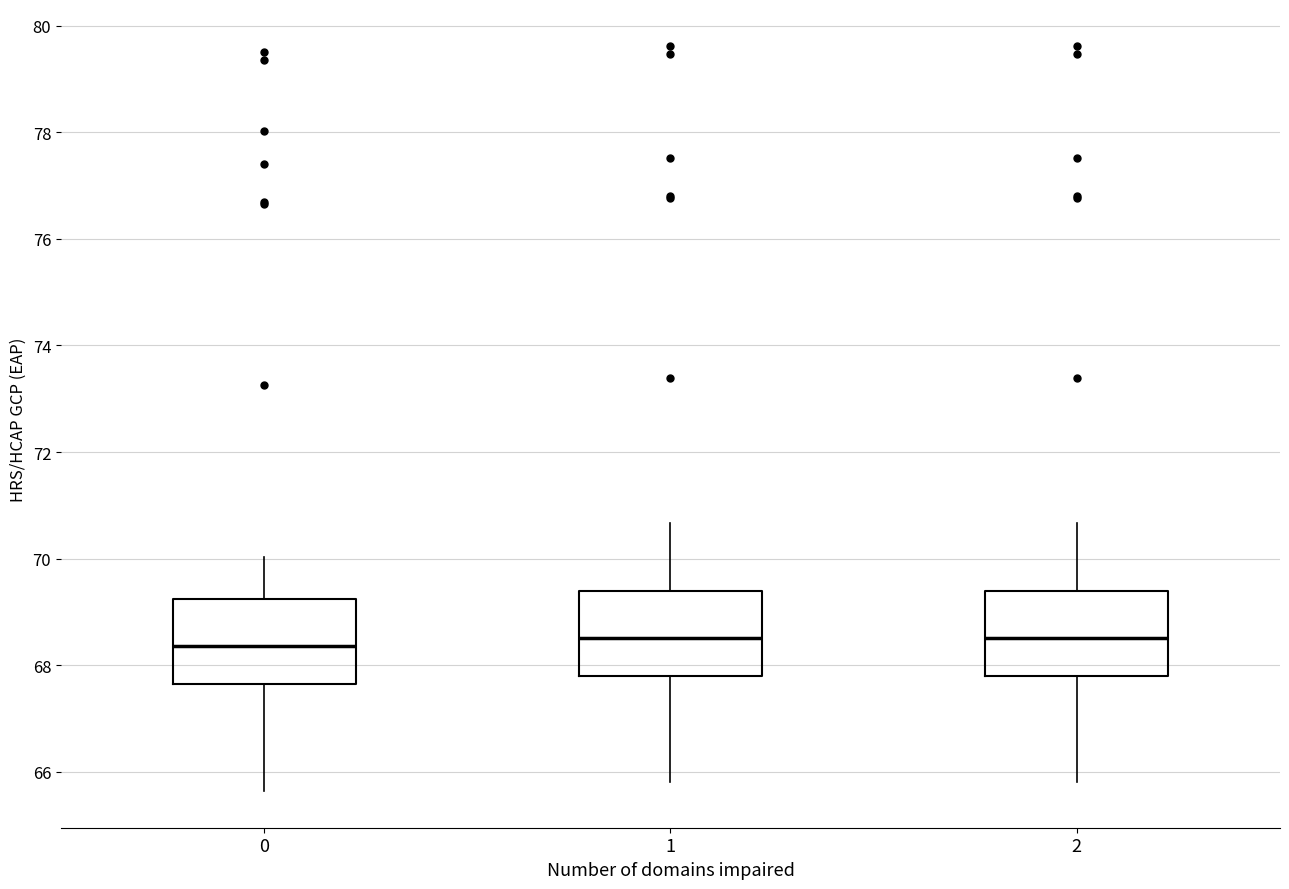

Reading left to right, transcribe this box plot: for each box, give where its median line is, the range the box spans, and where its two whiskers end, as read against the y-axis. The values are not printed on the chart, so give them approximately, as read against the axis.

0: median 68.4, box 67.6 to 69.2, whiskers 65.6 to 70.0
1: median 68.6, box 67.8 to 69.4, whiskers 65.8 to 70.6
2: median 68.6, box 67.8 to 69.4, whiskers 65.8 to 70.6